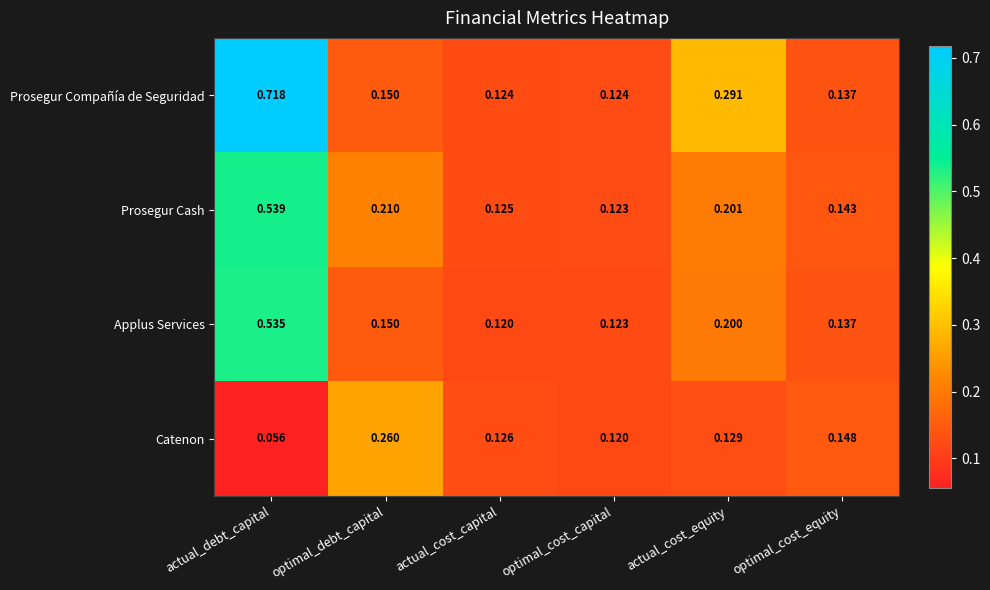

Between actual_cost_capital and optimal_cost_capital, which series saw the biggest shift?

Catenon